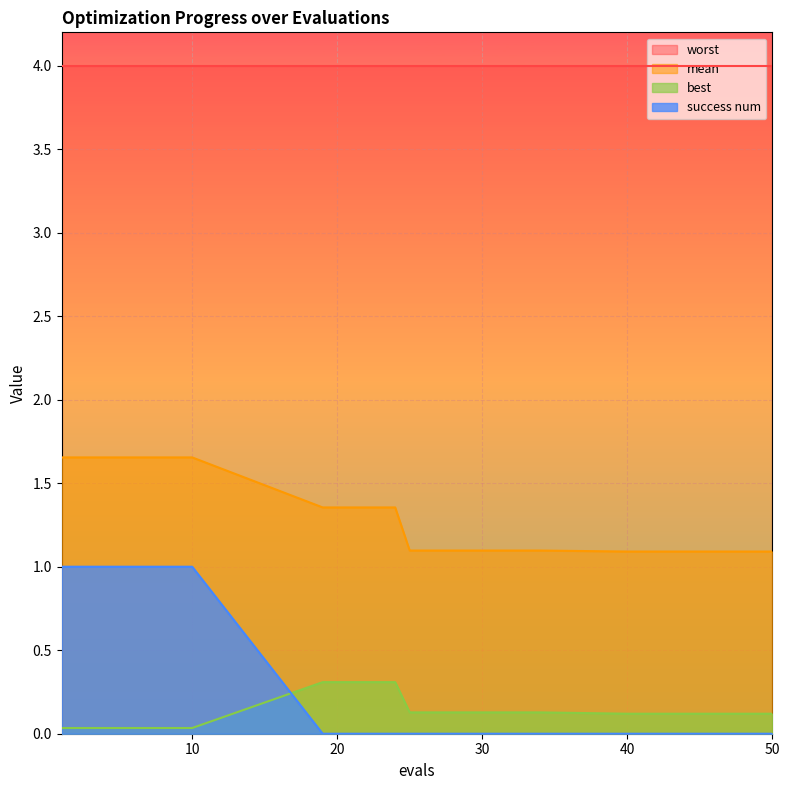

What is the minimum value for mean?

1.1